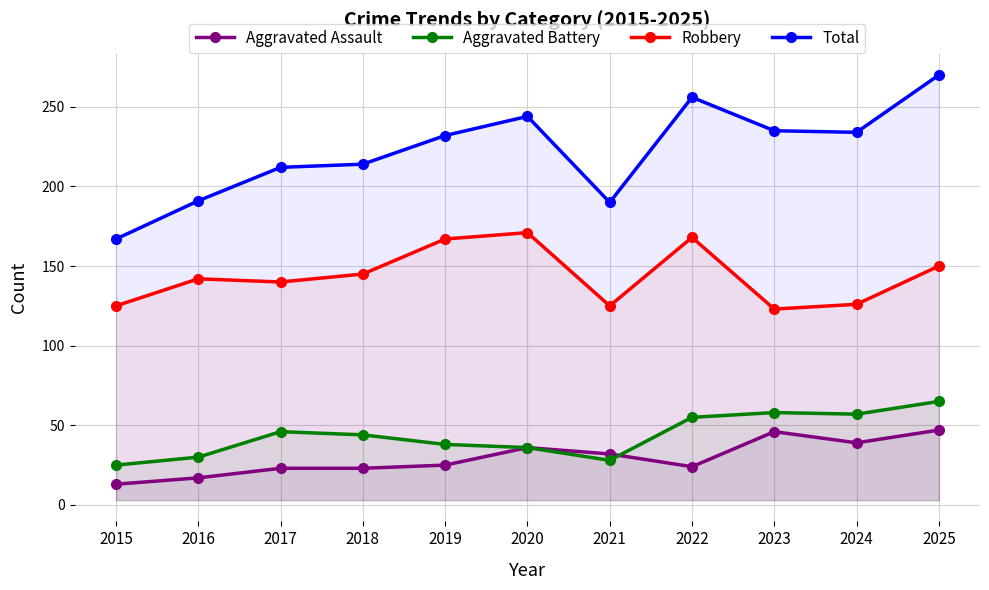

How many categories are shown in the chart?

11